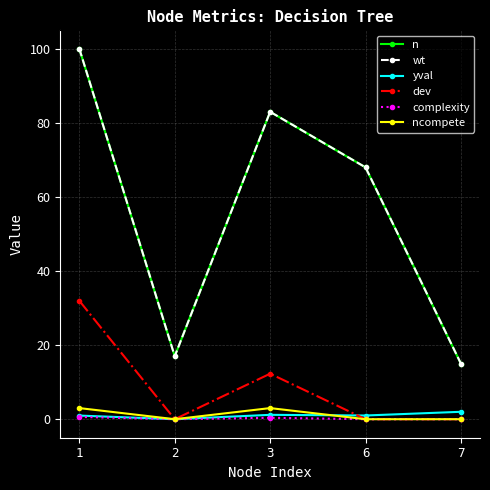

Rank the series by their maximum value, from lowest to highest.

complexity, yval, ncompete, dev, n, wt